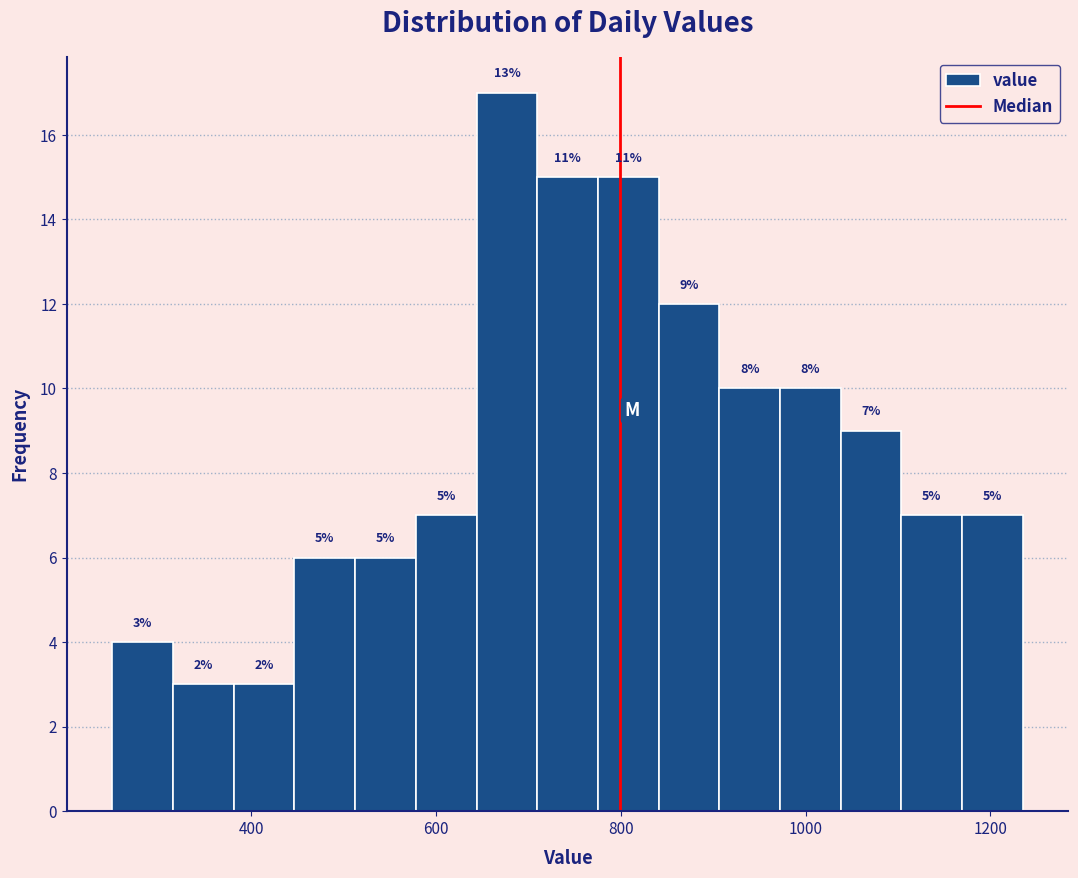

Around what value on the x-axis is the tallest bar? Give the approximate position of its centre, as read against the axis.

680